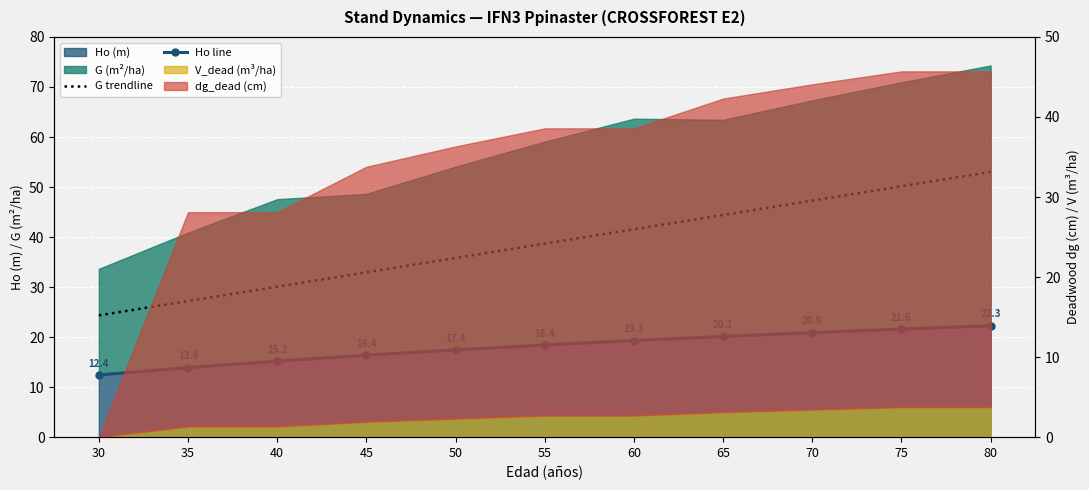

Between 35 and 70, which is larger?

70